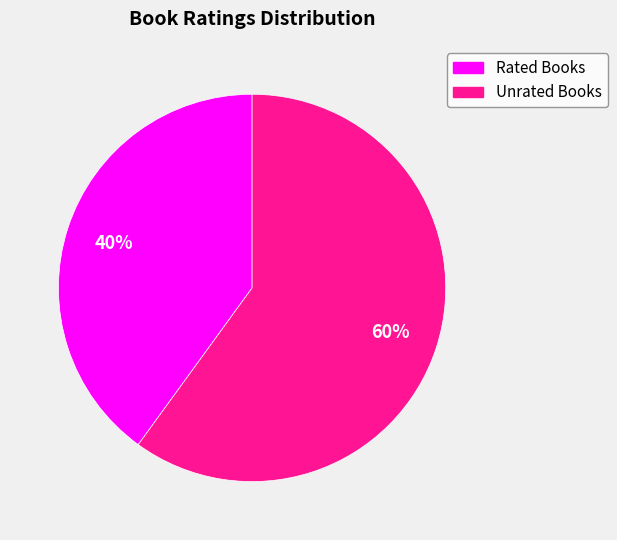

To the nearest percent, what is the average slice percentage?

50%